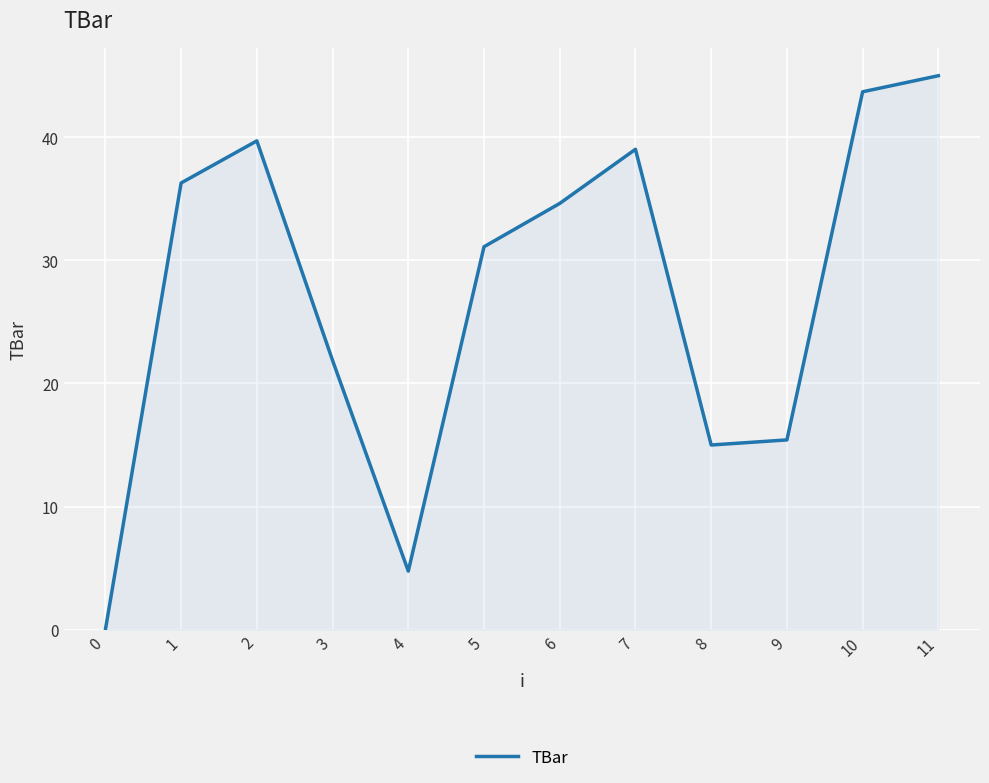

At which category does the data reach its first local valley?

4